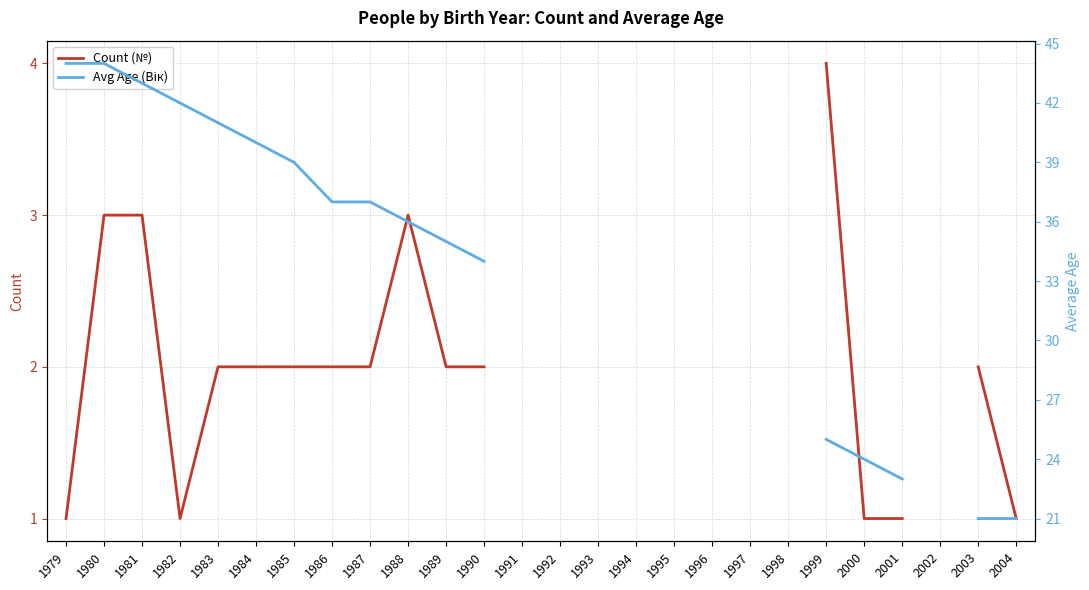

True or false: Avg Age (Вік) and Count (№) intersect in this chart.

False